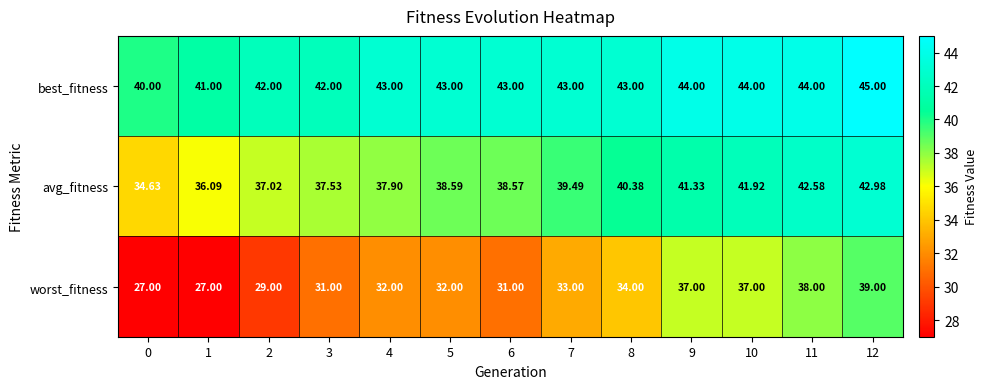

Between 1 and 2, which series saw the biggest shift?

worst_fitness